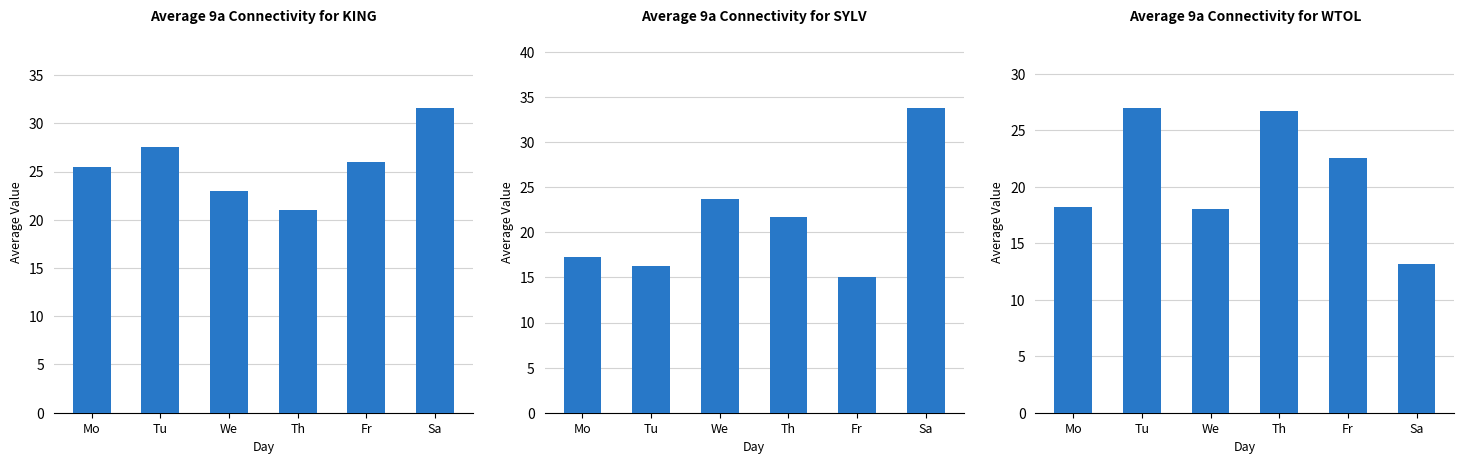

At which category does the chart reach its peak across all series?

Sa